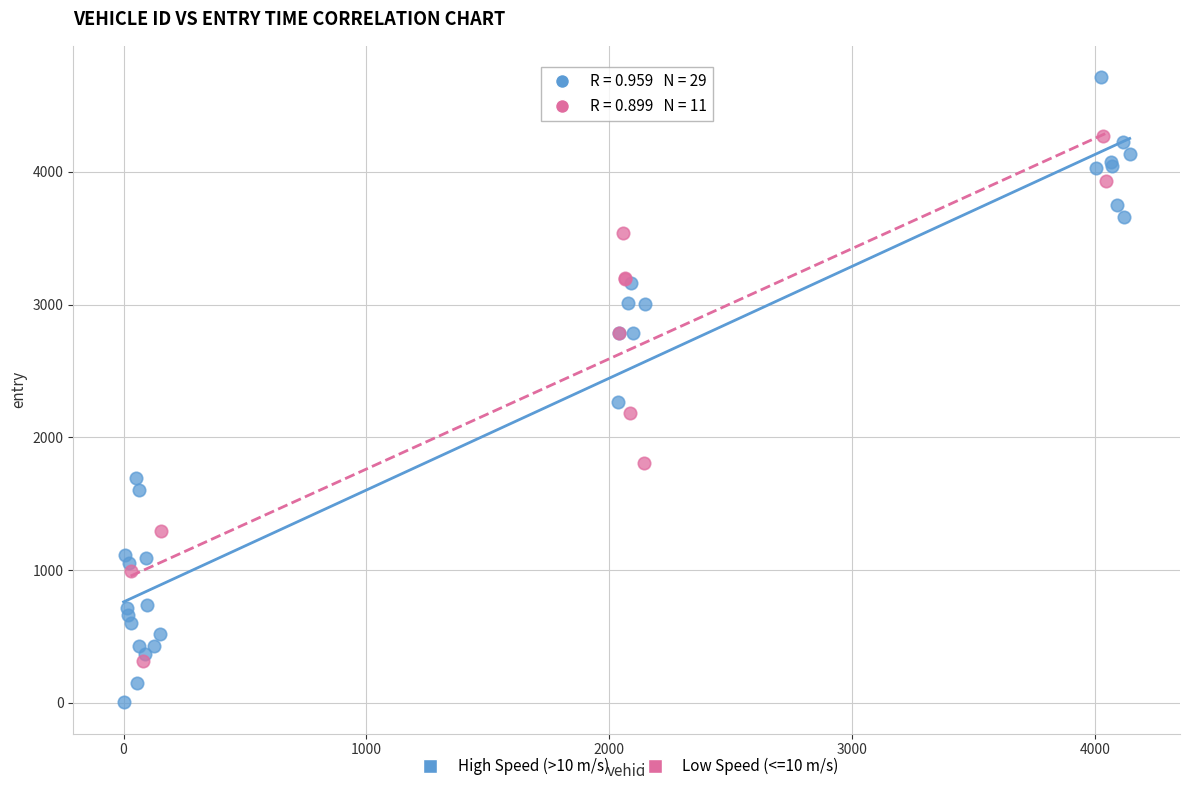

Which series reaches the maximum Y coordinate?

High Speed (>10 m/s)